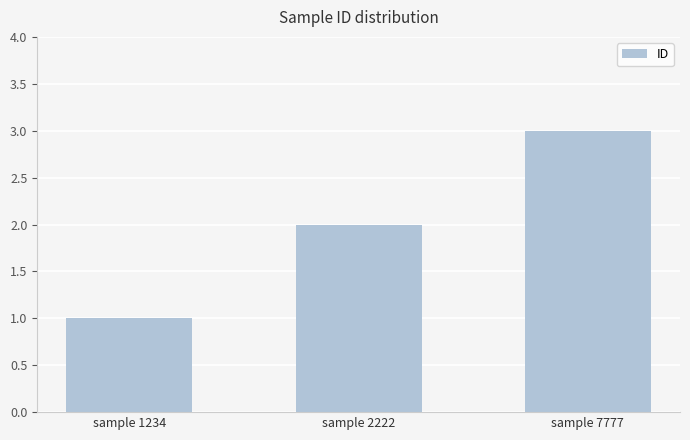

How many values are below 2?

1